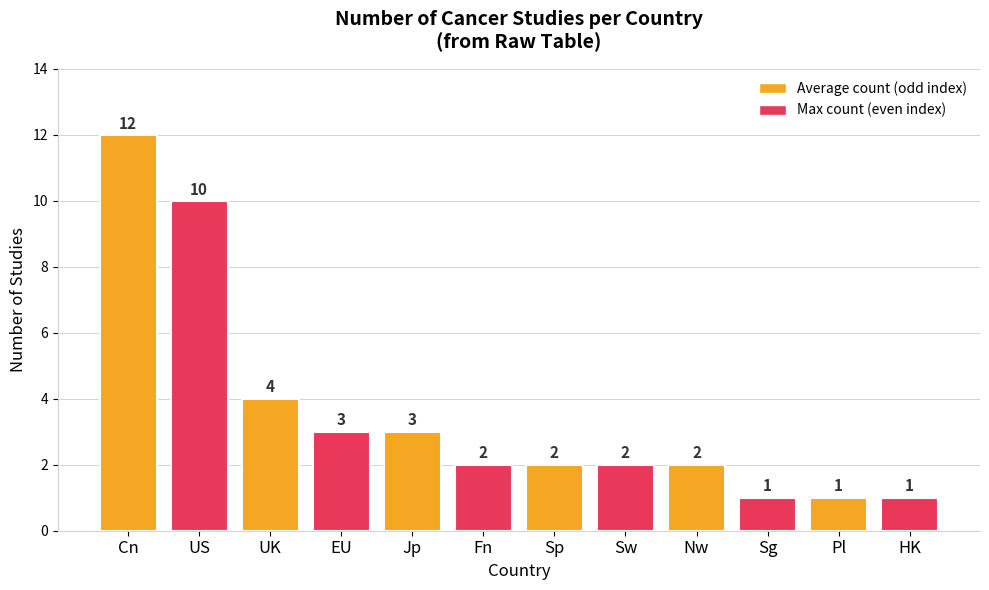

Approximately how many times larger is the value at US compared to EU?

3.3